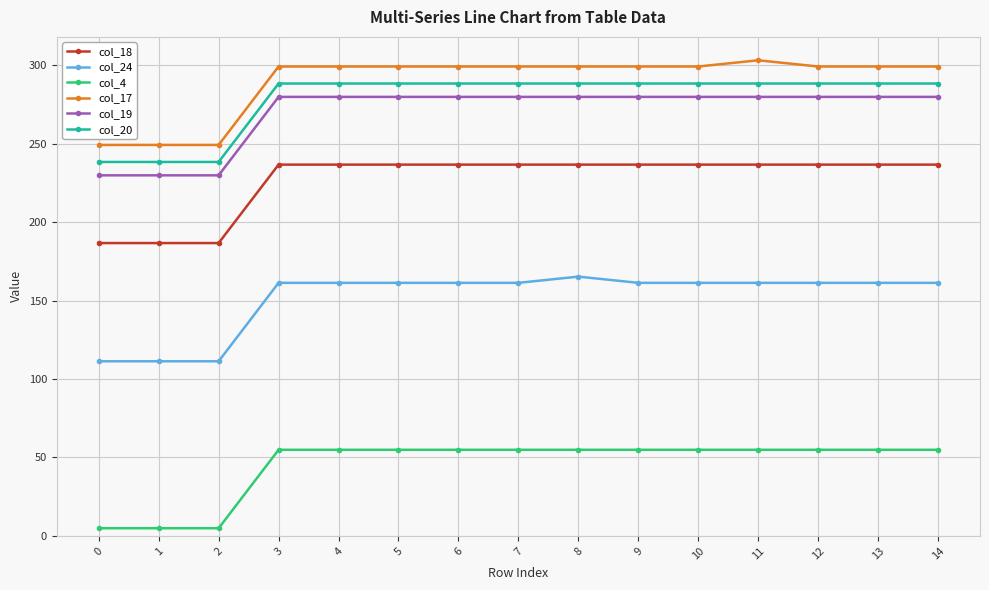

What is the value of the col_24 point at the 12th from the left?

161.3